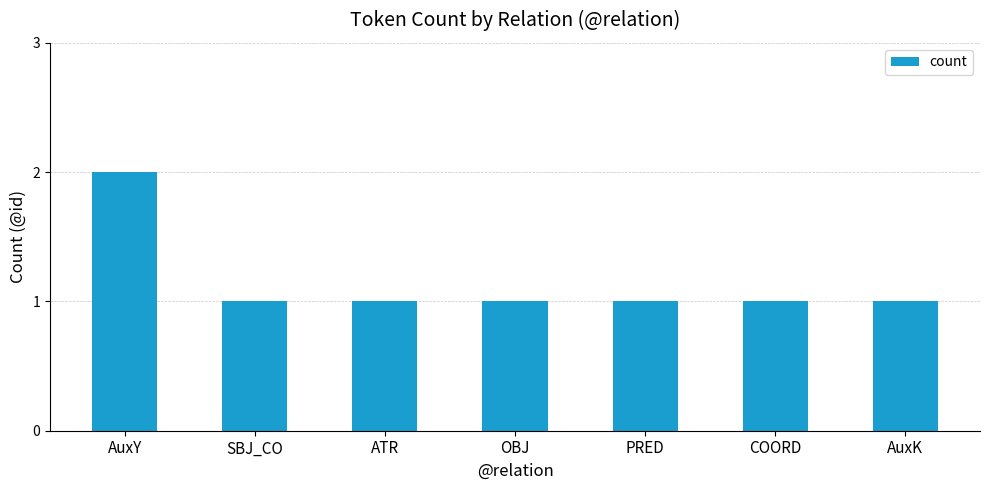

What is the average value?

1